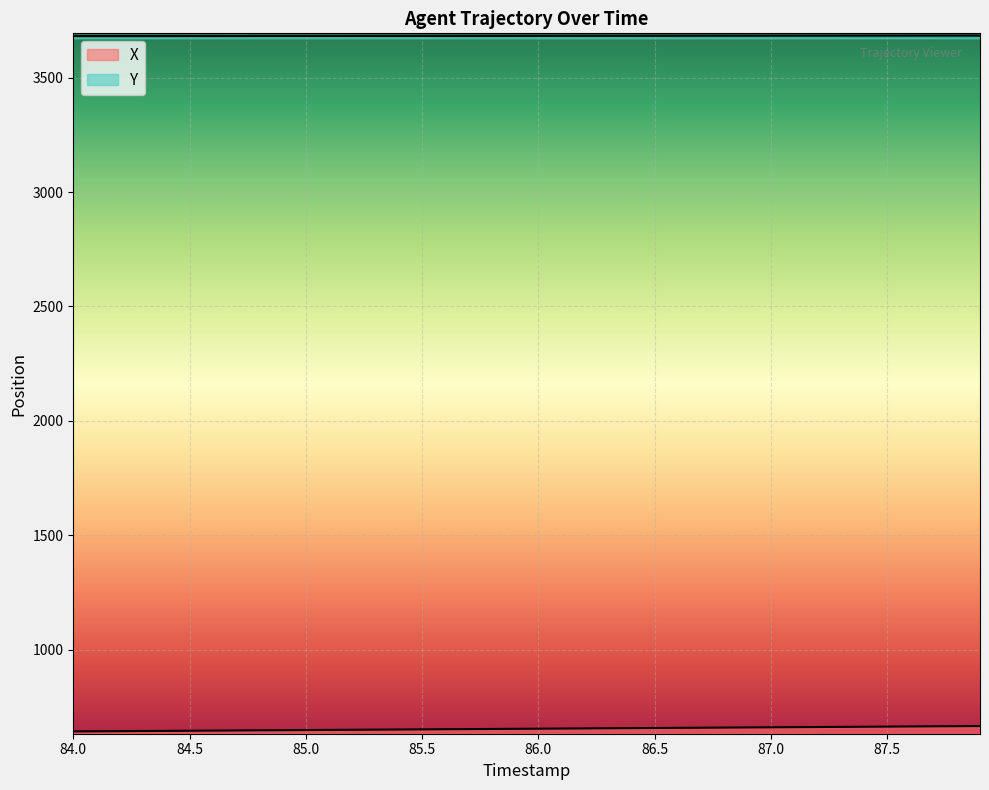

Reading left to right, transcribe all the data shown in this chart.

X: 84.0=642.3	84.1=642.9	84.2=643.5	84.3=644.1	84.4=644.7	84.5=645.3	84.6=645.9	84.7=646.5	84.8=647.1	84.9=647.7	85.0=648.3	85.1=648.9	85.2=649.5	85.3=650.1	85.4=650.7	85.5=651.3	85.6=651.9	85.7=652.5	85.8=653.1	85.9=653.7	86.0=654.3	86.1=654.9	86.2=655.5	86.3=656.1	86.4=656.7	86.5=657.3	86.6=657.9	86.7=658.5	86.8=659.1	86.9=659.7	87.0=660.4	87.1=661.0	87.2=661.6	87.3=662.2	87.4=662.8	87.5=663.4	87.6=664.0	87.7=664.6	87.8=665.2	87.9=665.8
Y: 84.0=3681.9	84.1=3681.9	84.2=3681.9	84.3=3682.0	84.4=3682.0	84.5=3682.0	84.6=3682.1	84.7=3682.1	84.8=3682.1	84.9=3682.2	85.0=3682.2	85.1=3682.3	85.2=3682.3	85.3=3682.4	85.4=3682.4	85.5=3682.5	85.6=3682.5	85.7=3682.6	85.8=3682.6	85.9=3682.7	86.0=3682.8	86.1=3682.8	86.2=3682.9	86.3=3682.9	86.4=3683.0	86.5=3683.1	86.6=3683.1	86.7=3683.2	86.8=3683.2	86.9=3683.3	87.0=3683.4	87.1=3683.4	87.2=3683.5	87.3=3683.5	87.4=3683.6	87.5=3683.6	87.6=3683.7	87.7=3683.7	87.8=3683.8	87.9=3683.8